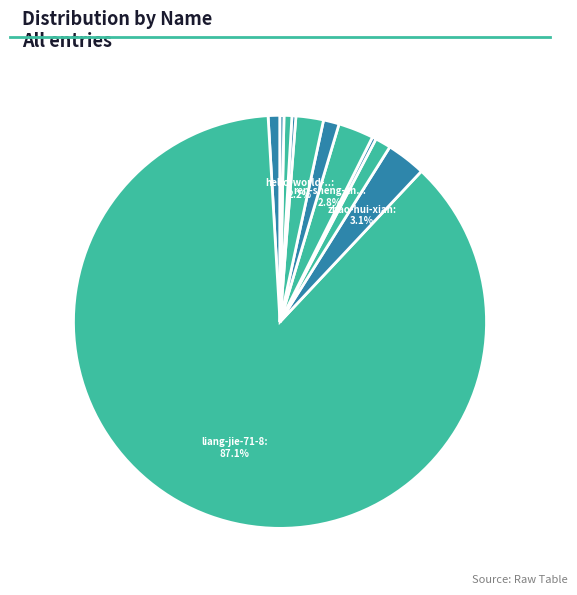

How many slices are in this pie chart?

11